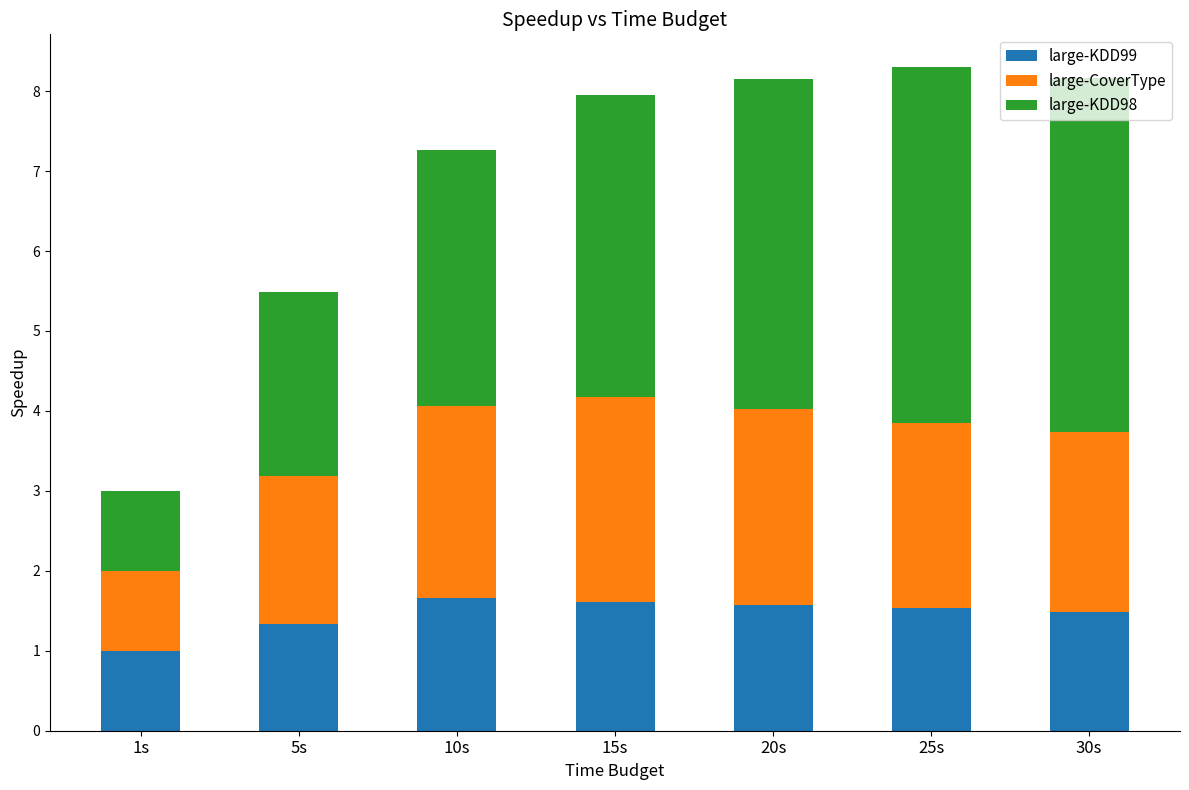

The value of large-KDD99 at 15s is 0.5. True or false?

False